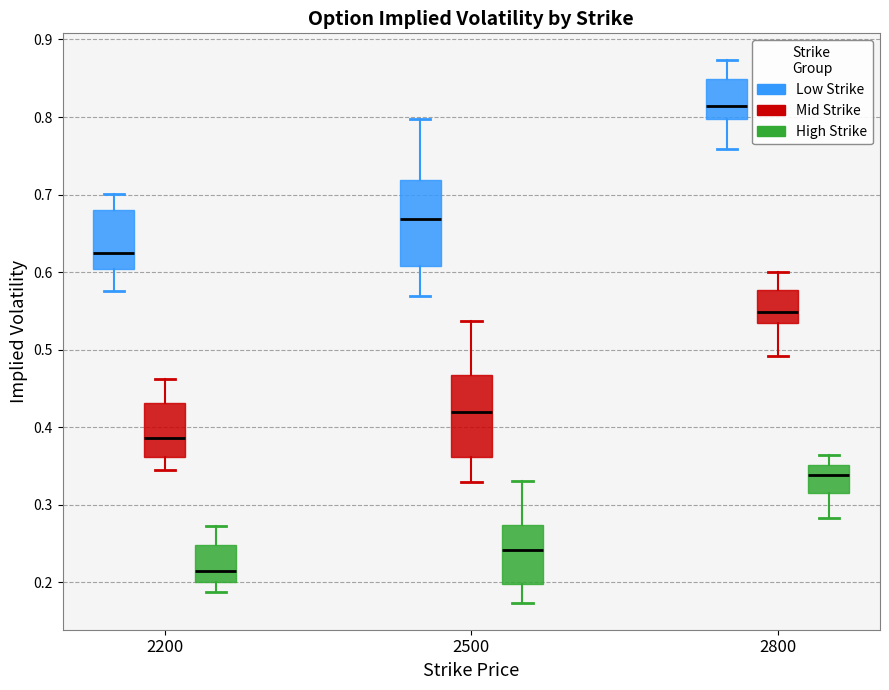

Reading left to right, transcribe this box plot: for each box, give where its median line is, the range the box spans, and where its two whiskers end, as read against the y-axis. The values are not printed on the chart, so give them approximately, as read against the axis.

2200 (Low Strike): median 0.62, box 0.60 to 0.68, whiskers 0.58 to 0.70
2200 (Mid Strike): median 0.39, box 0.36 to 0.43, whiskers 0.34 to 0.46
2200 (High Strike): median 0.21, box 0.20 to 0.25, whiskers 0.19 to 0.27
2500 (Low Strike): median 0.67, box 0.61 to 0.72, whiskers 0.57 to 0.80
2500 (Mid Strike): median 0.42, box 0.36 to 0.47, whiskers 0.33 to 0.54
2500 (High Strike): median 0.24, box 0.20 to 0.27, whiskers 0.17 to 0.33
2800 (Low Strike): median 0.81, box 0.80 to 0.85, whiskers 0.76 to 0.87
2800 (Mid Strike): median 0.55, box 0.53 to 0.58, whiskers 0.49 to 0.60
2800 (High Strike): median 0.34, box 0.32 to 0.35, whiskers 0.28 to 0.36